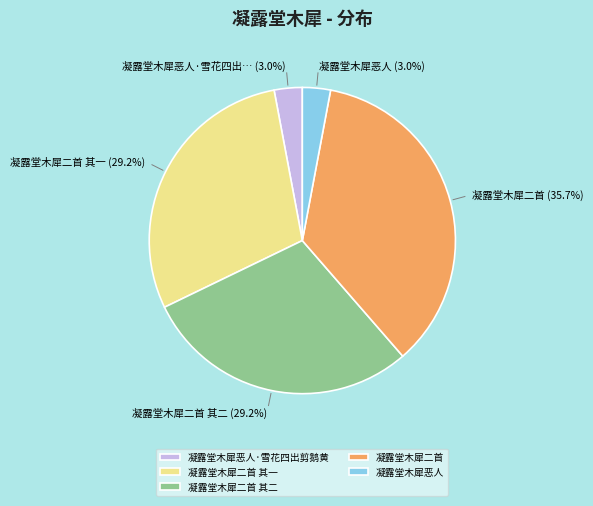

Which has a higher value, 凝露堂木犀二首 其一 or 凝露堂木犀二首?

凝露堂木犀二首